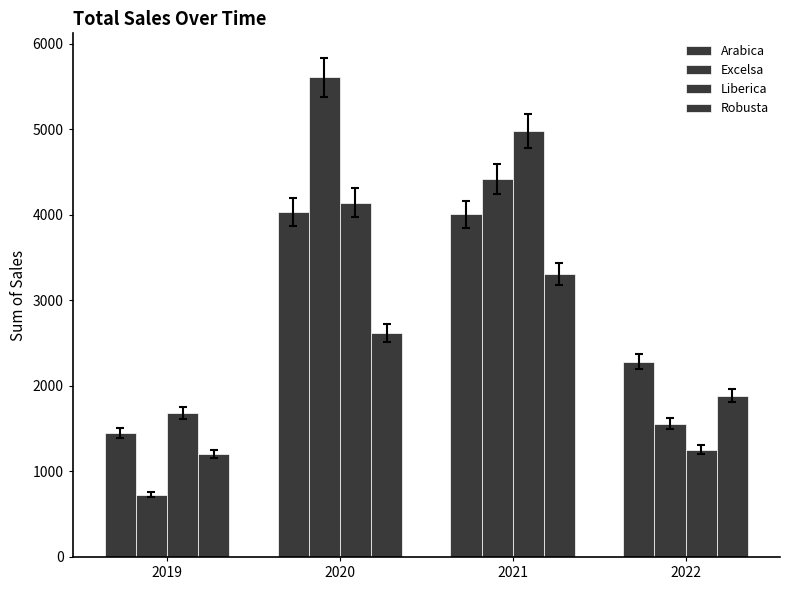

What is the maximum value shown in the chart?

5604.2